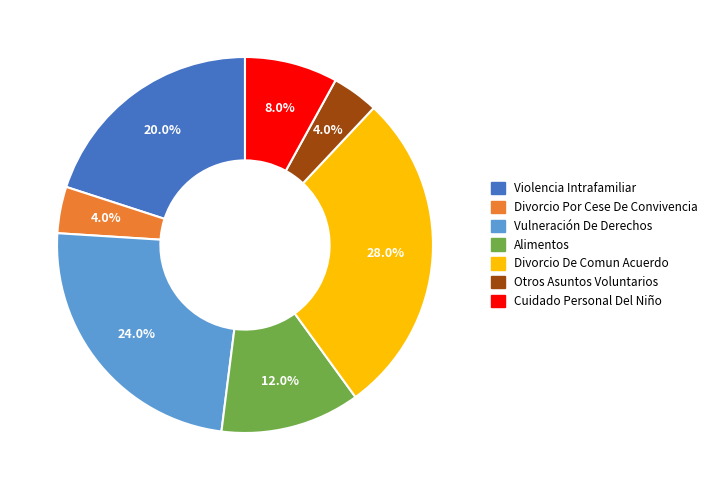

Is it true that Vulneración De Derechos is 24% of the pie?

True